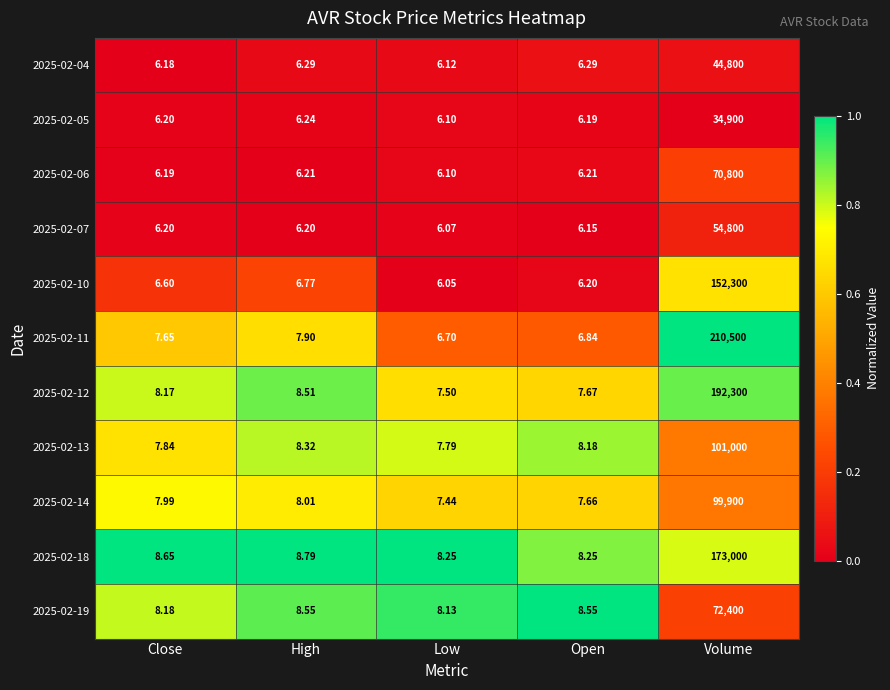

Which category has the lowest value across all series?

Low